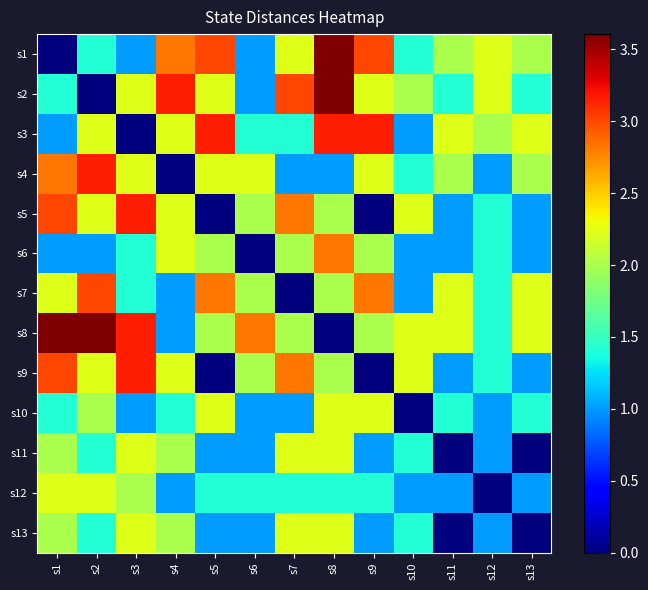

Which has a higher value, s13 or s2?

s13